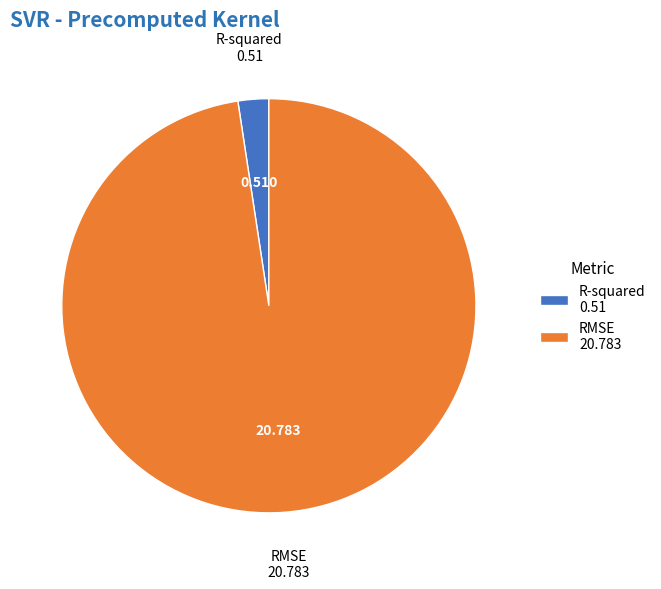

Rank the categories by value from lowest to highest.

R-squared, RMSE